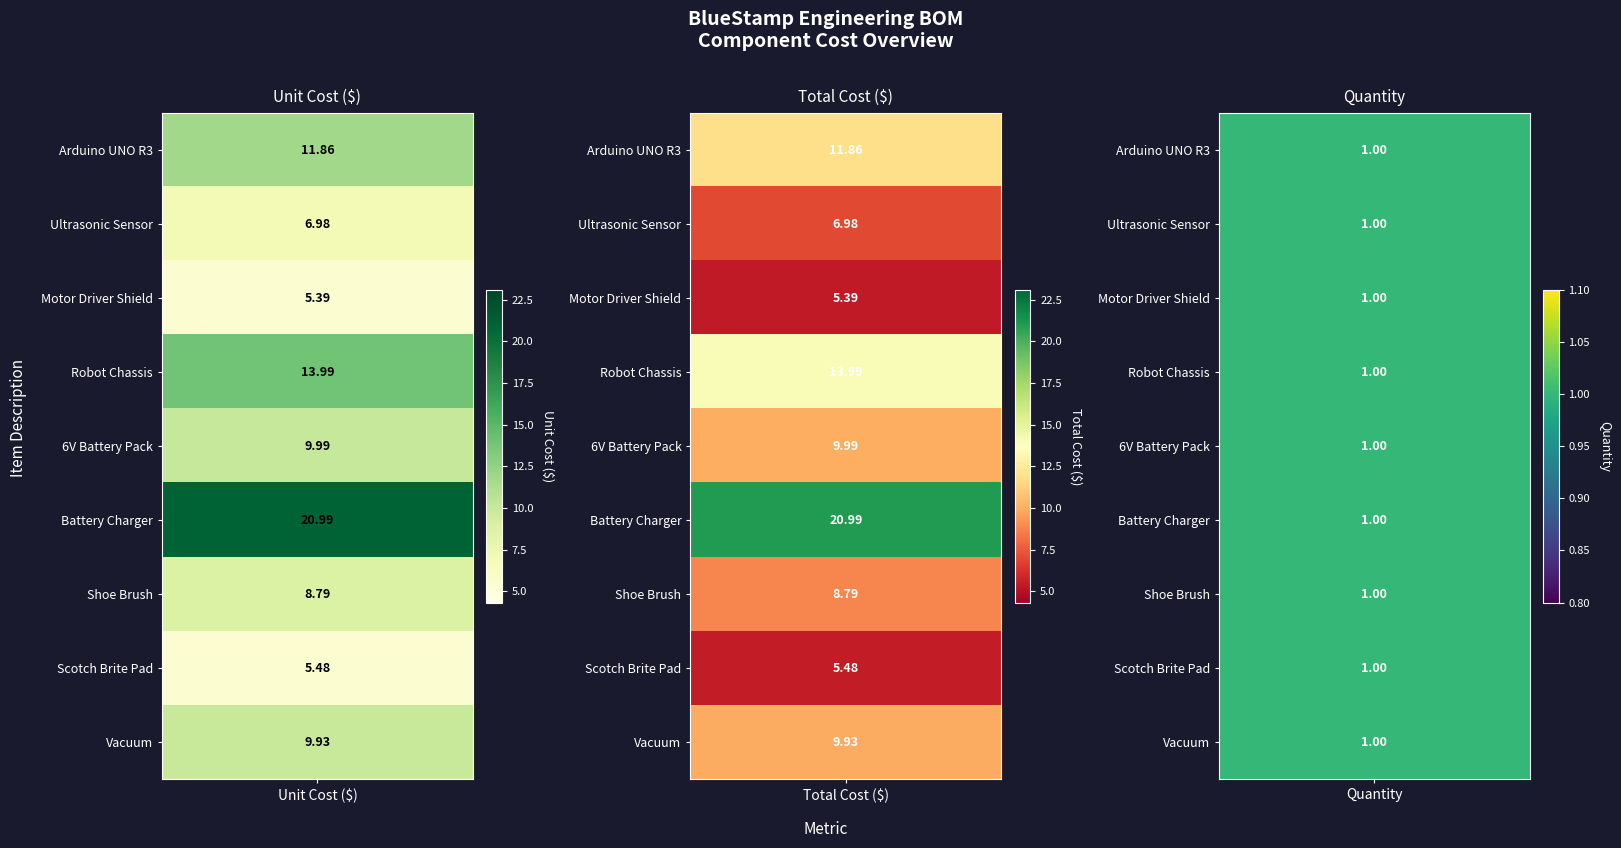

Which series has the largest total across all categories?

unit_cost